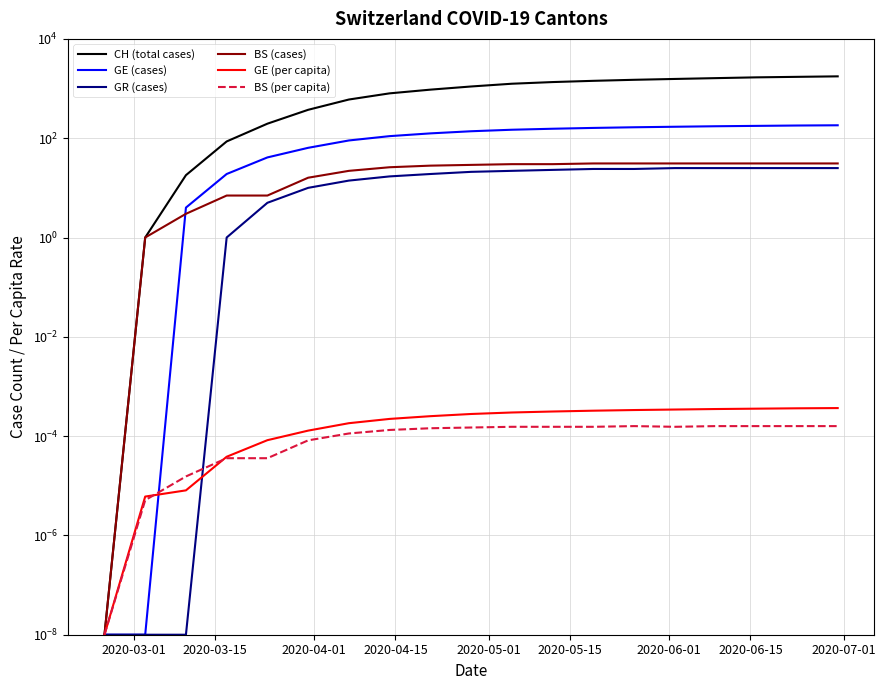

What is the difference between the maximum and minimum values in the GE (cases) series?

182.0